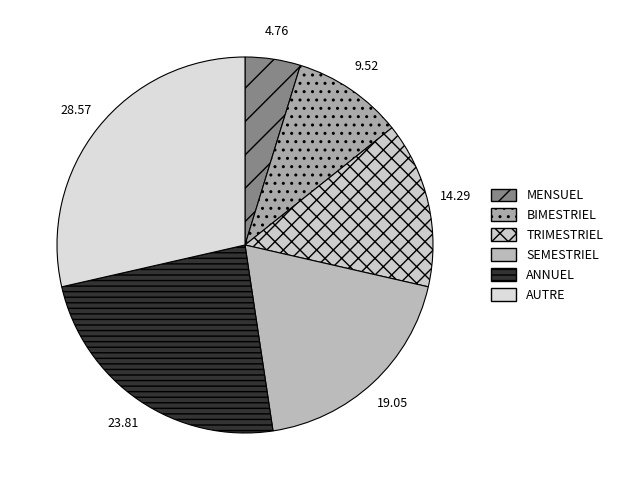

How many slices are in this pie chart?

6